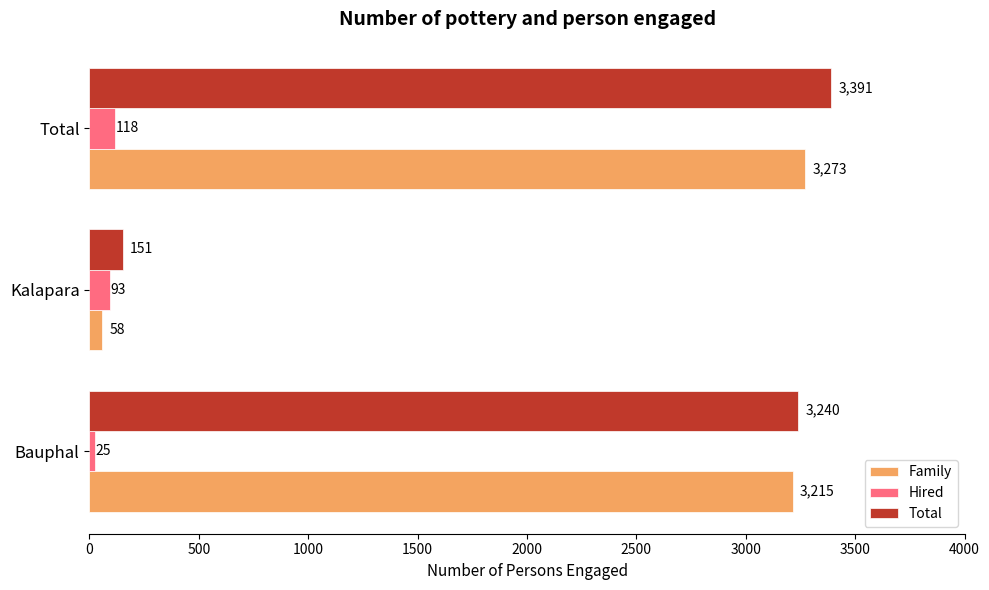

What is the spread (max minus min) of values at Kalapara?

93